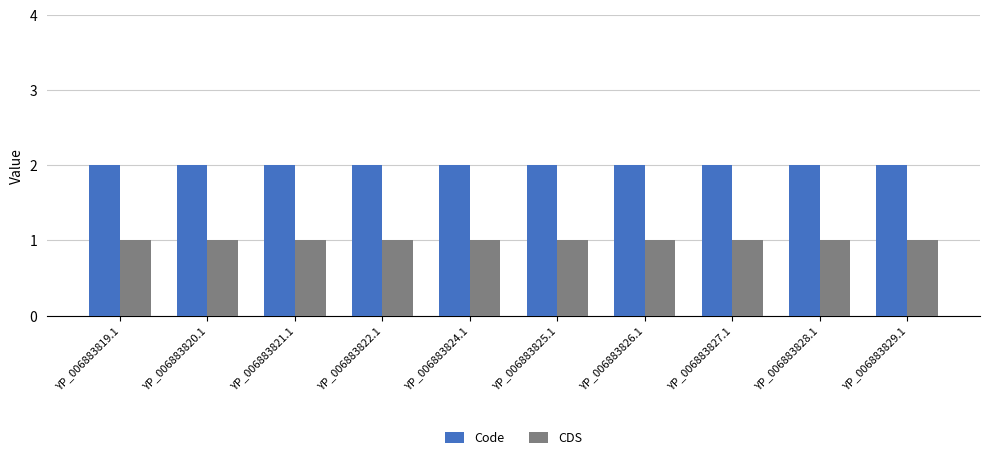

Reading left to right, list all the values displayed in this chart.

Code: 2	2	2	2	2	2	2	2	2	2
CDS: 1	1	1	1	1	1	1	1	1	1